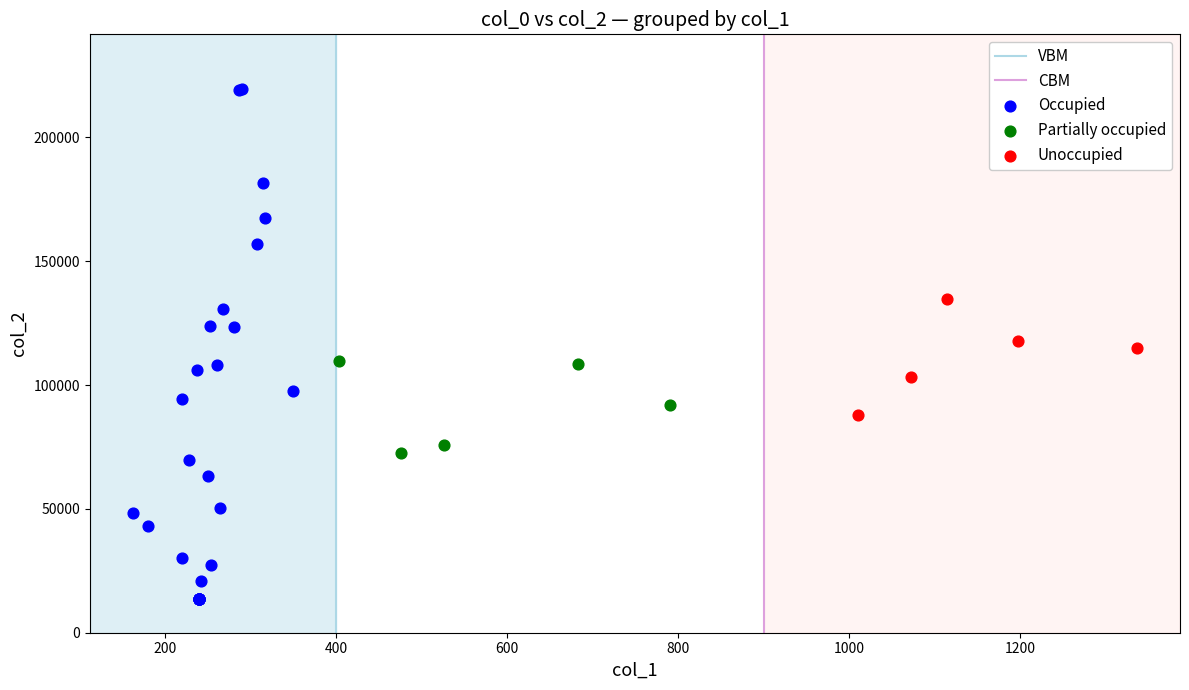

Which series reaches the minimum Y coordinate?

Occupied